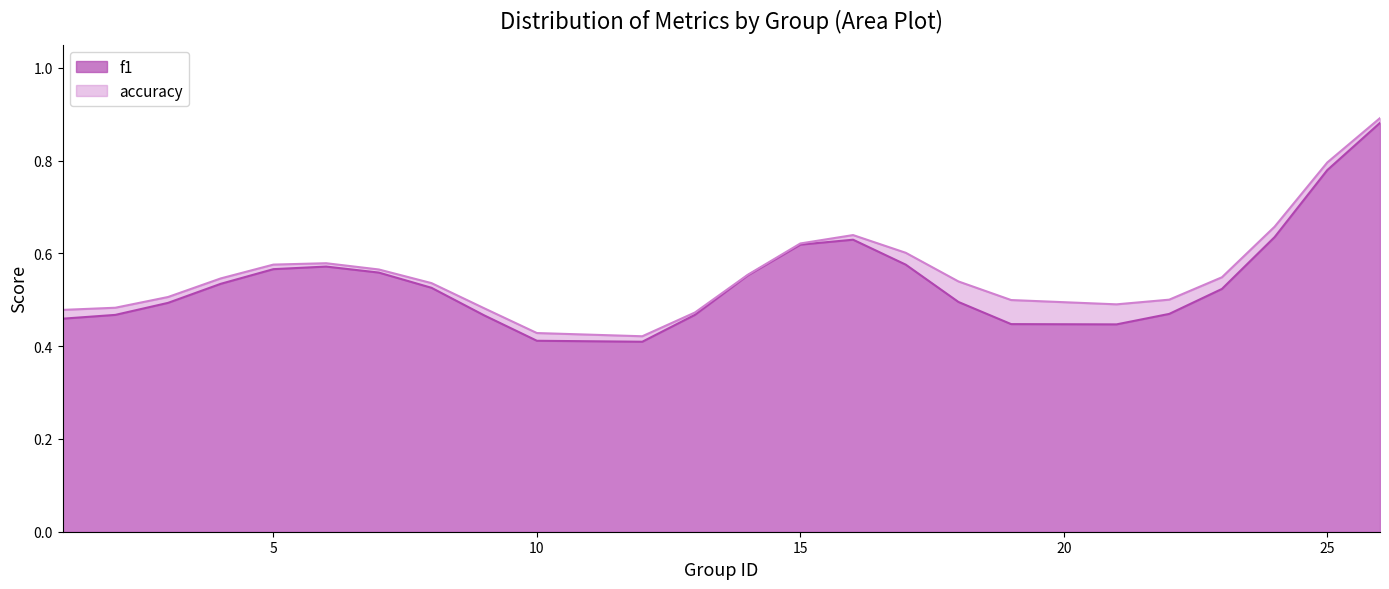

The accuracy series shows 0.2 at 18. True or false?

False